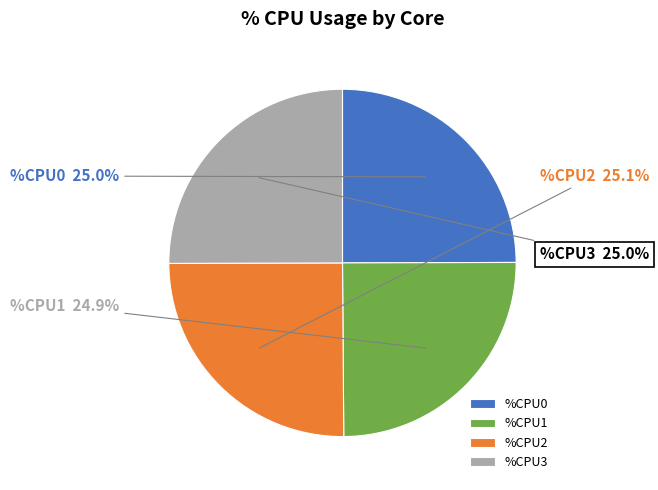

To the nearest percent, what percentage of the pie is %CPU3?

25%